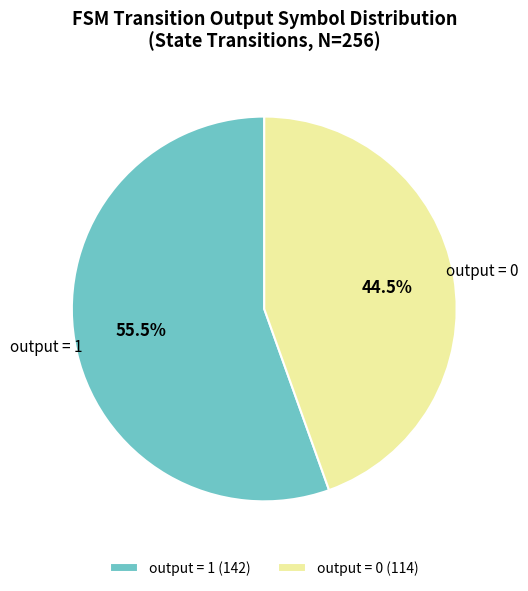

What is the total percentage of output = 1 and output = 0?

100.0%